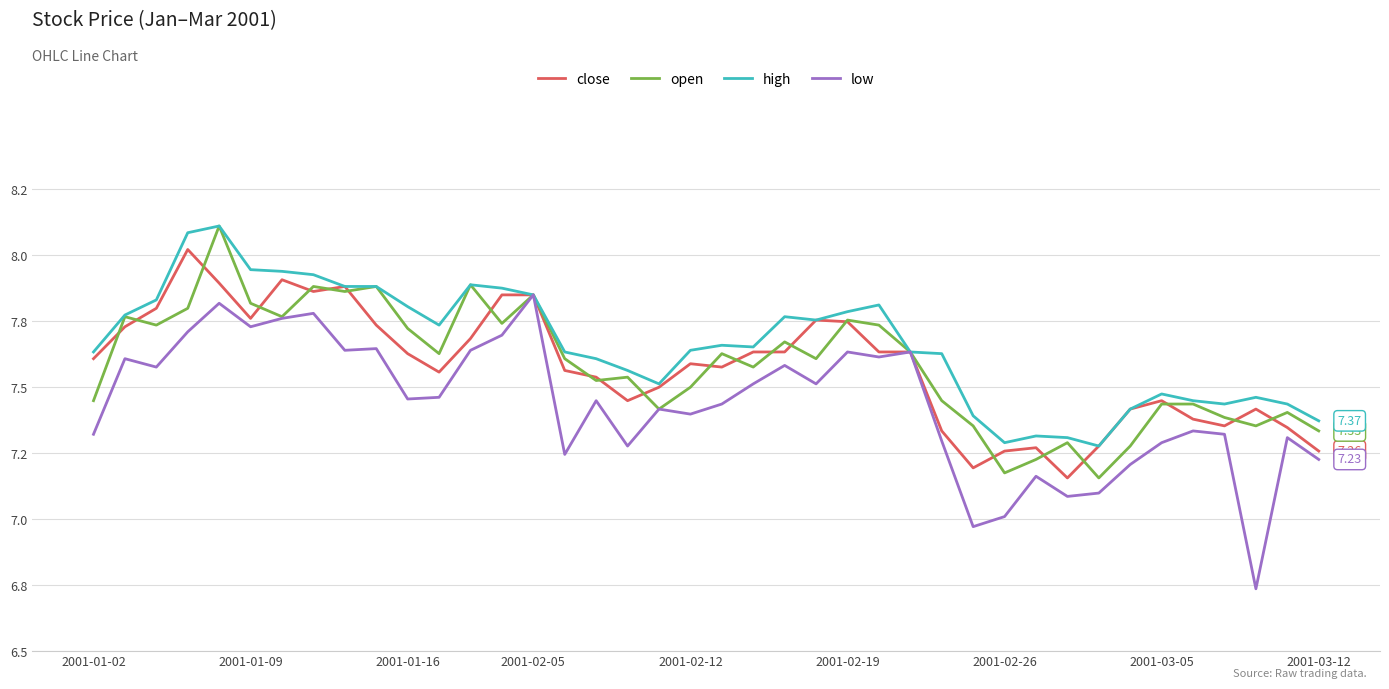

Is this an area chart (filled region under the line)?

No